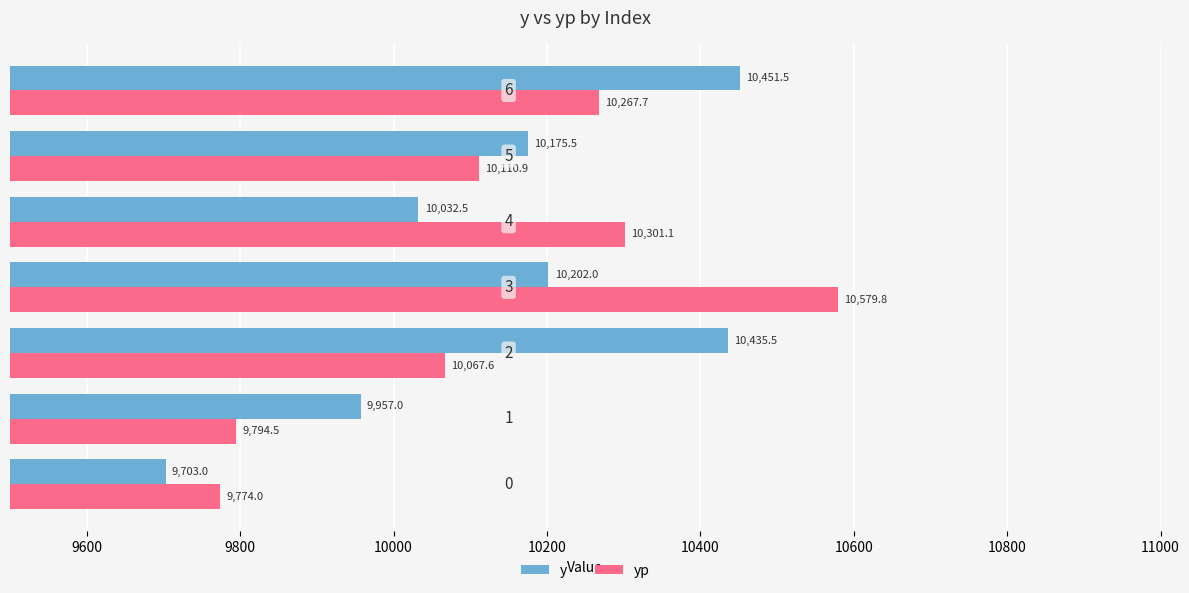

How many data points in yp are less than 10110?

3